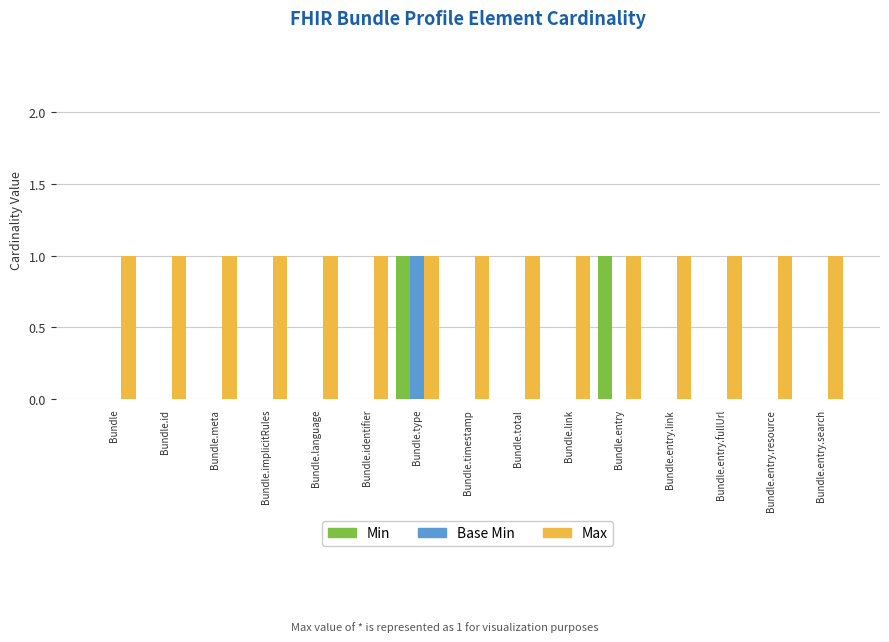

Is it true that Min equals -1 at Bundle.timestamp?

False